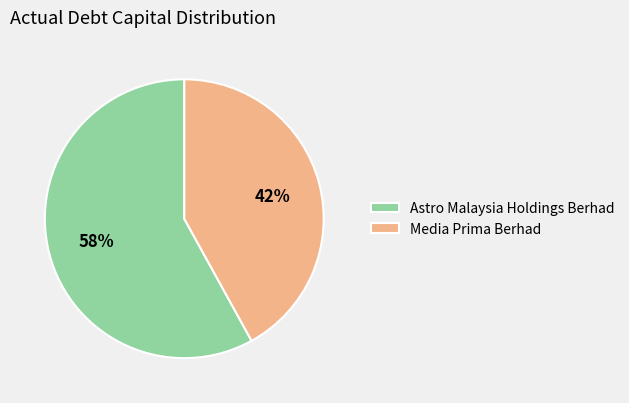

Which slice is the largest?

Astro Malaysia Holdings Berhad